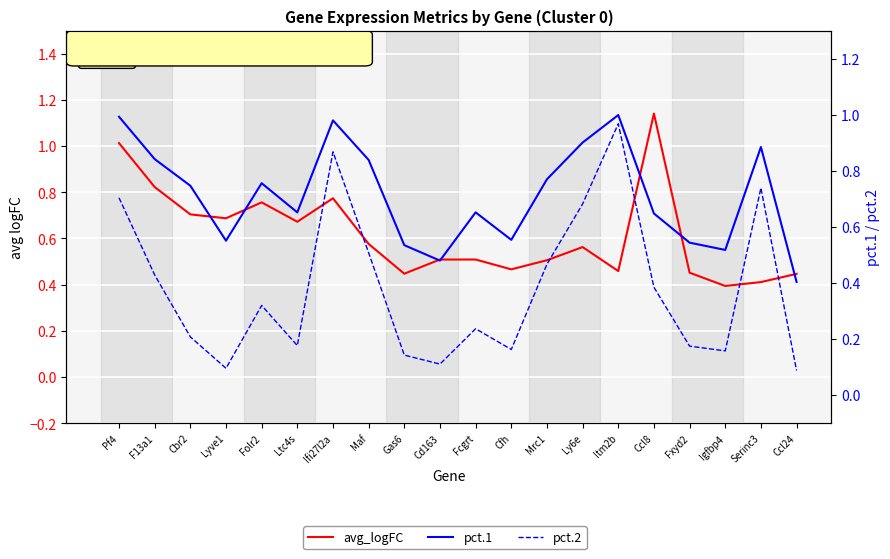

What is the label of the 11th point from the right?

Cd163